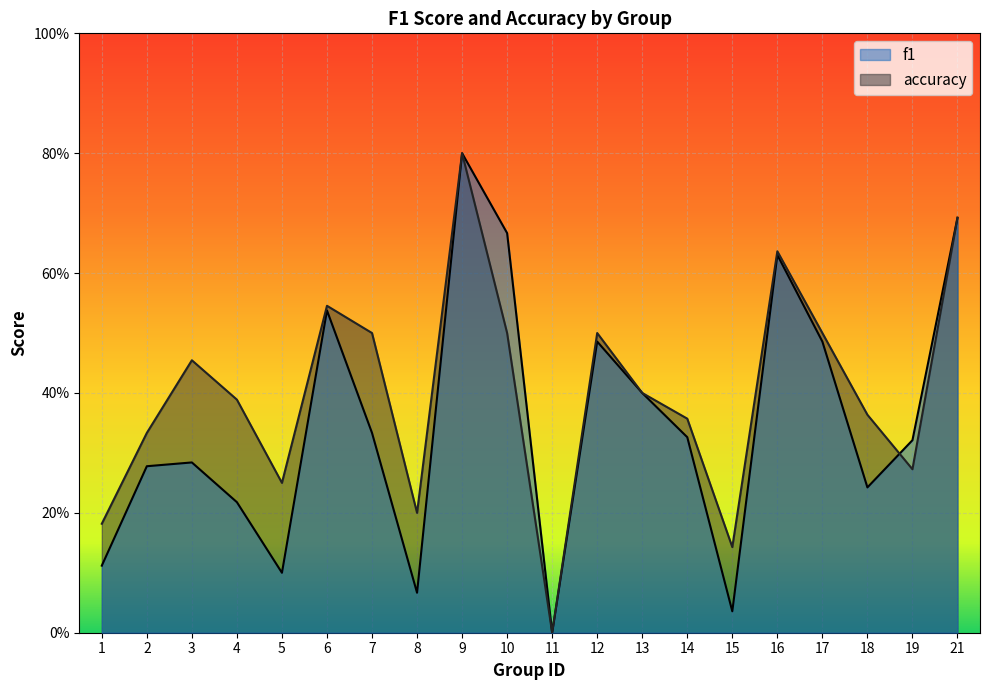

True or false: accuracy and f1 intersect in this chart.

True